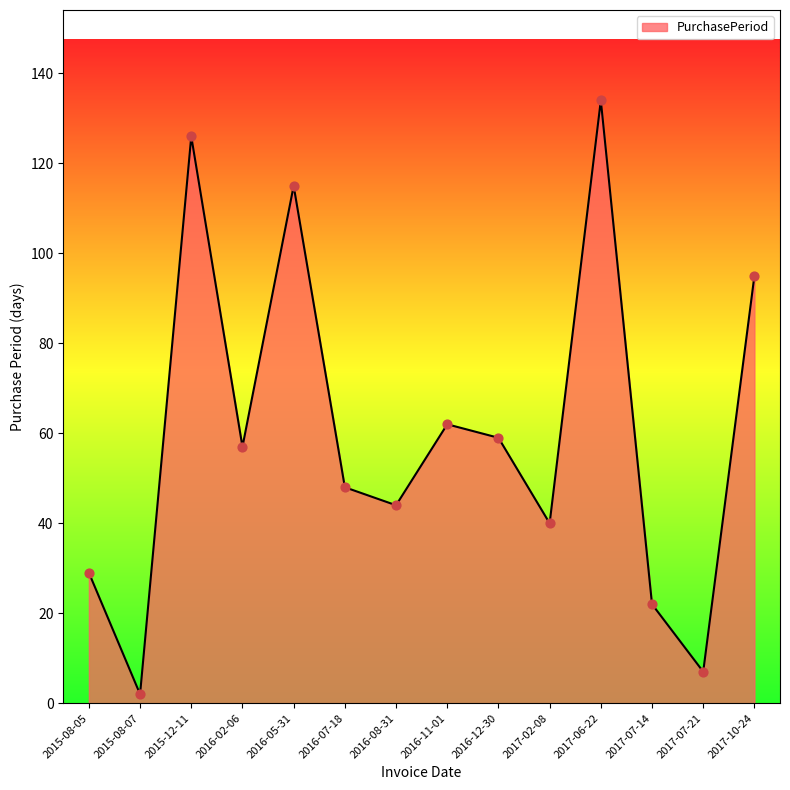

Approximately how many times larger is the value at 2017-02-08 compared to 2016-12-30?

0.7